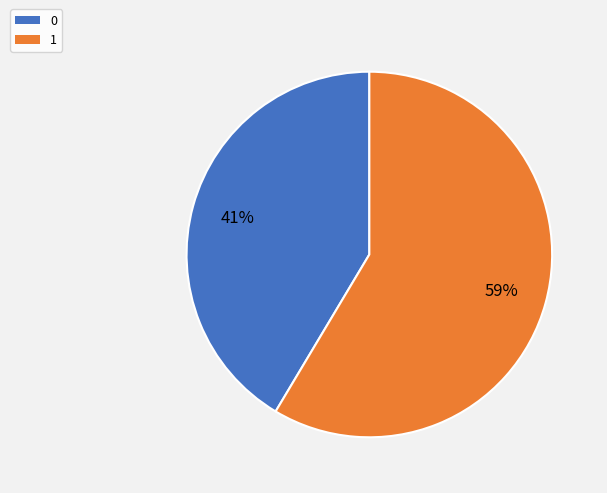

To the nearest percent, what is the combined percentage of 0 and 1?

100%